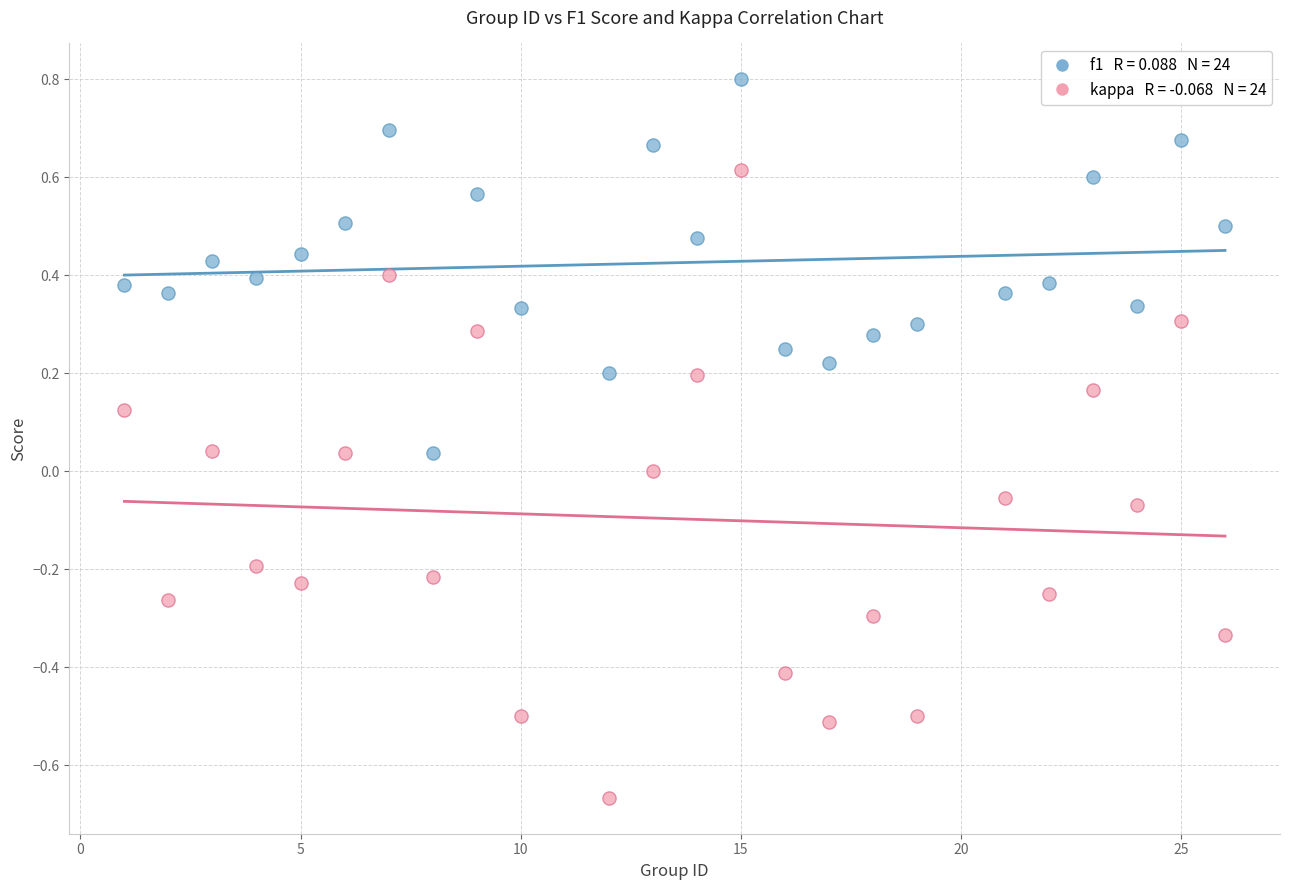

Across all data points, what is the range of Y values (max minus min)?

1.5